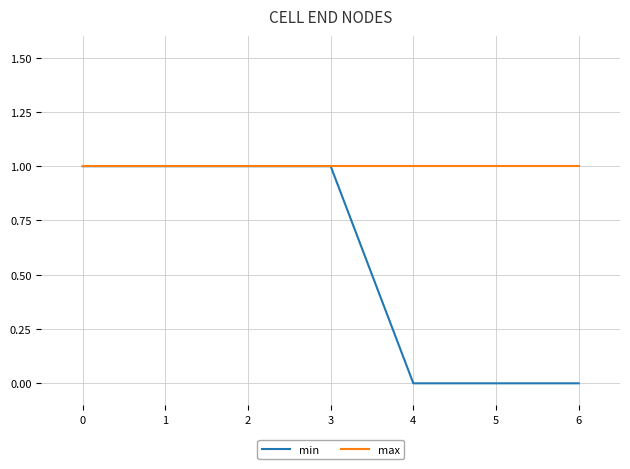

Rank the series by their average value, from highest to lowest.

max, min